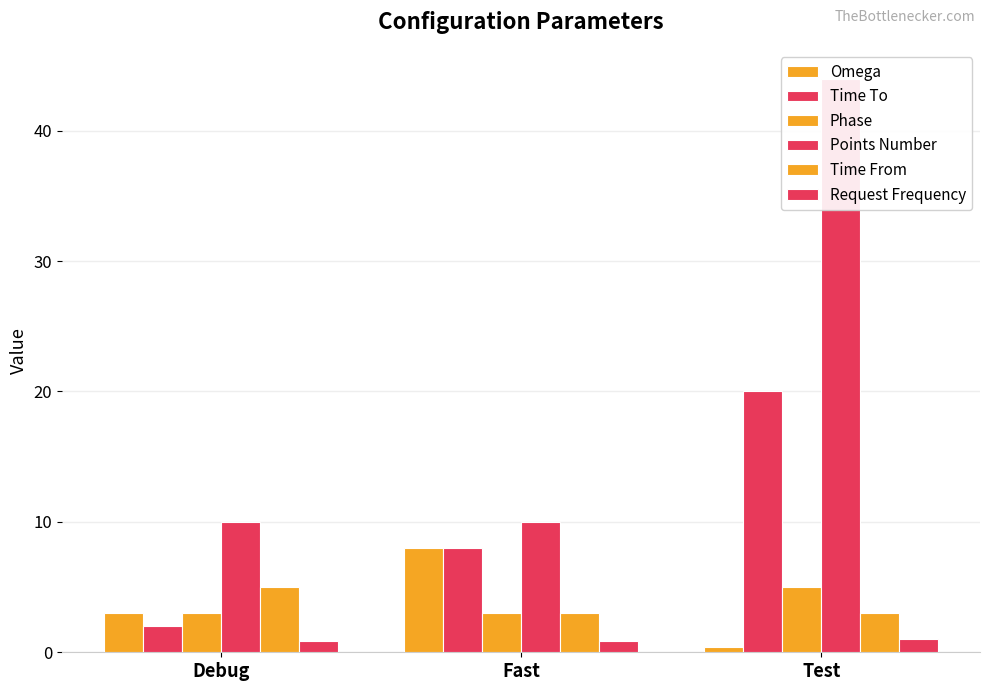

True or false: Time From has a value of 3.0 at Test.

True